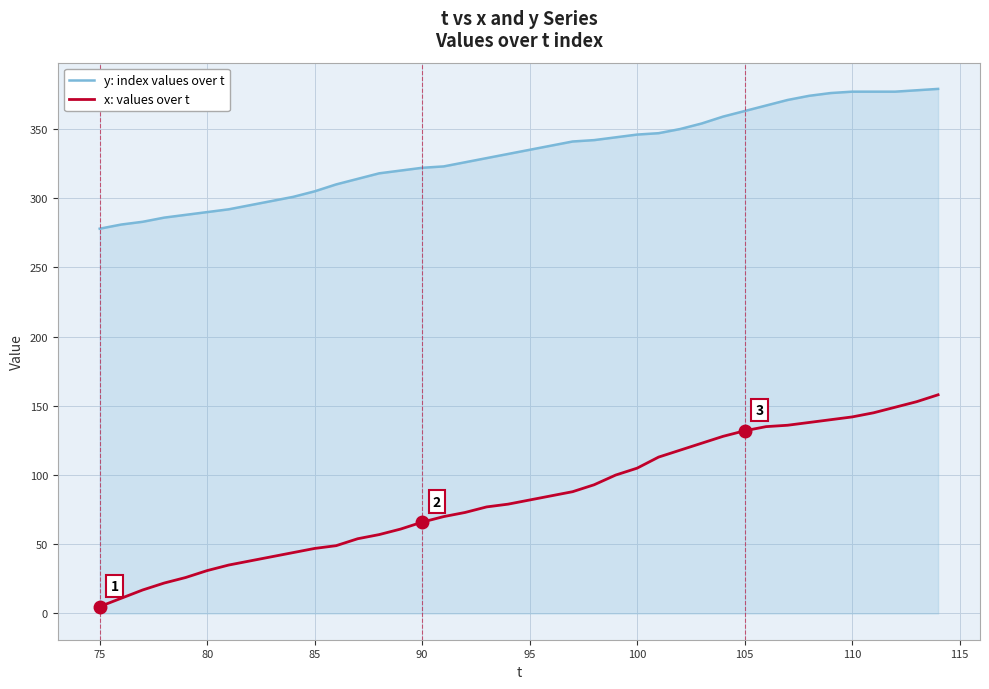

Which series has the widest spread of values?

x: values over t